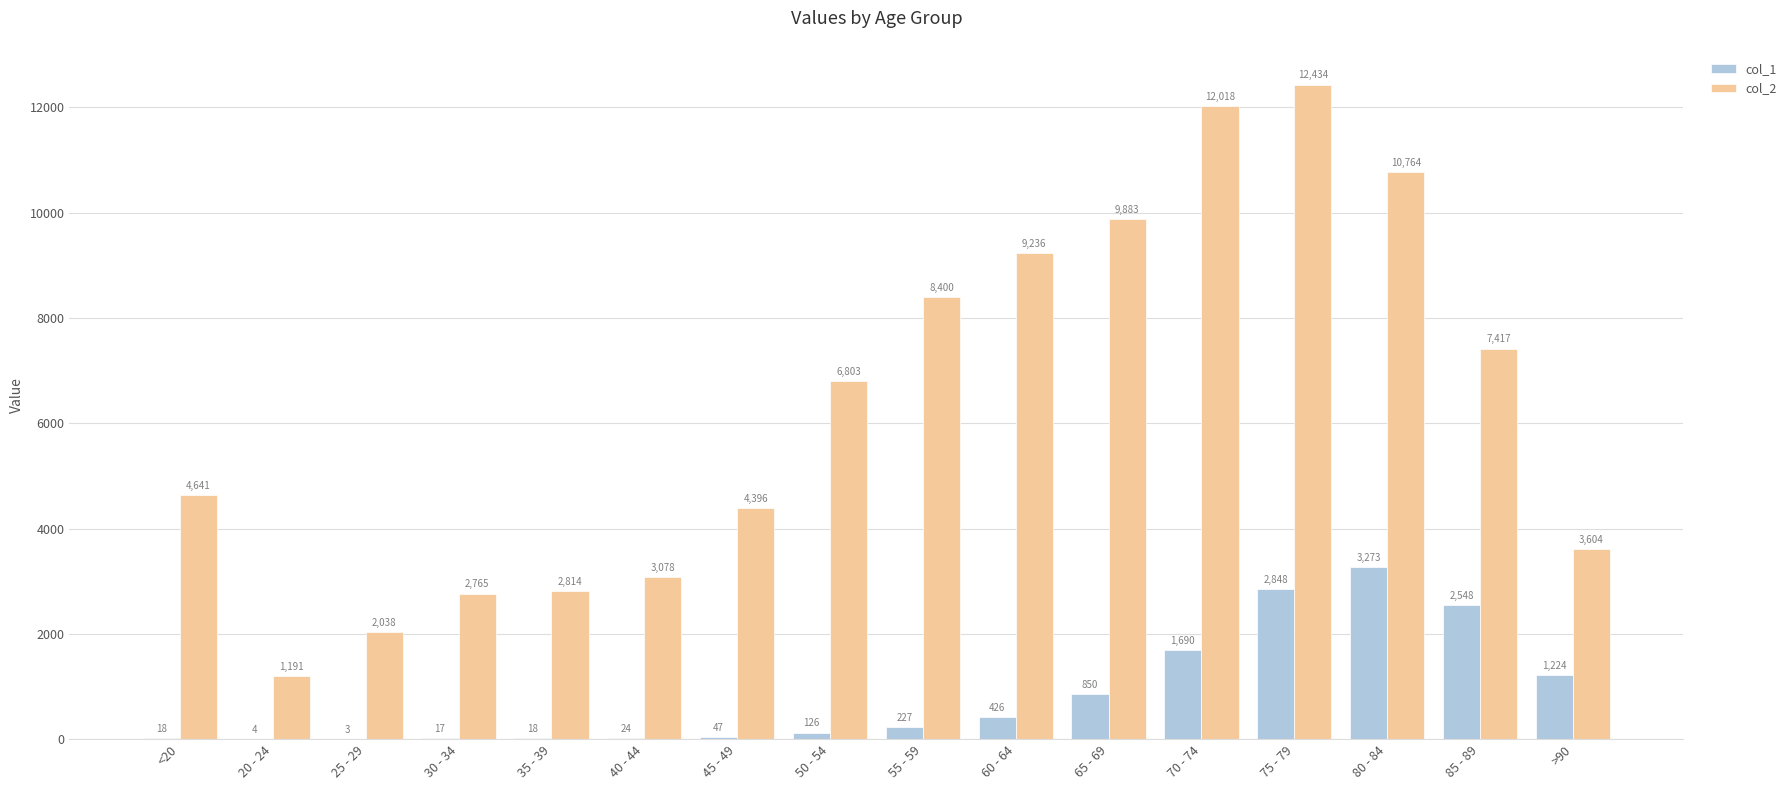

What is the maximum value shown in the chart?

12434